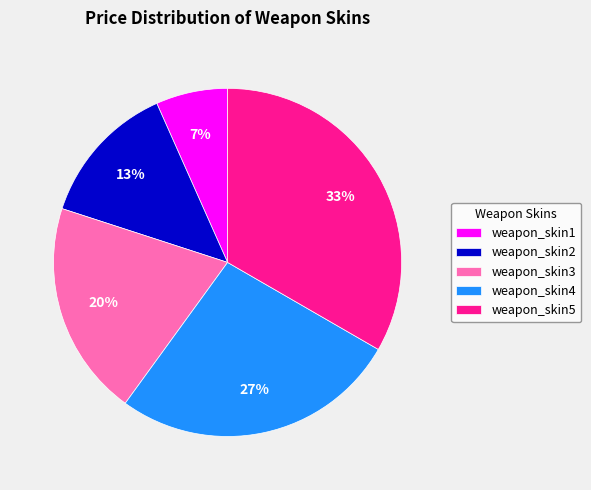

What percentage is the weapon_skin4 slice, to the nearest percent?

27%